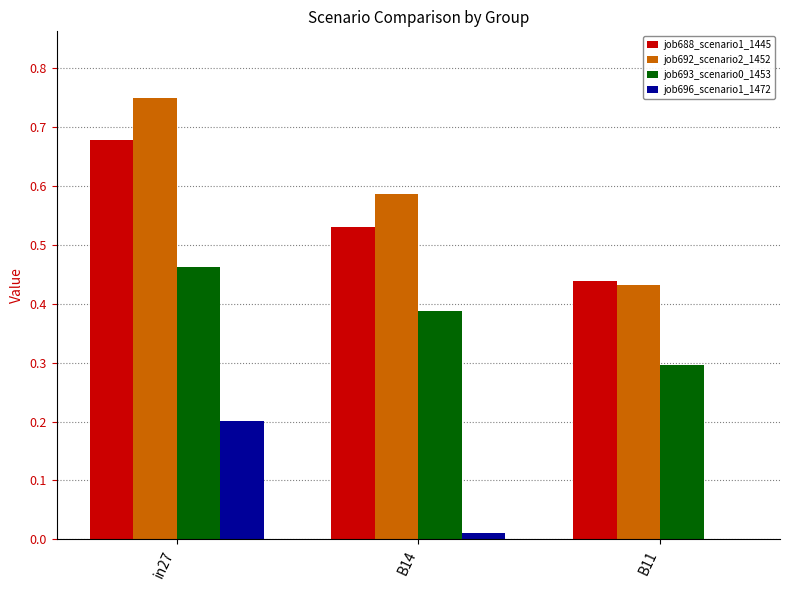

Which series changed the most between in27 and B11?

job692_scenario2_1452